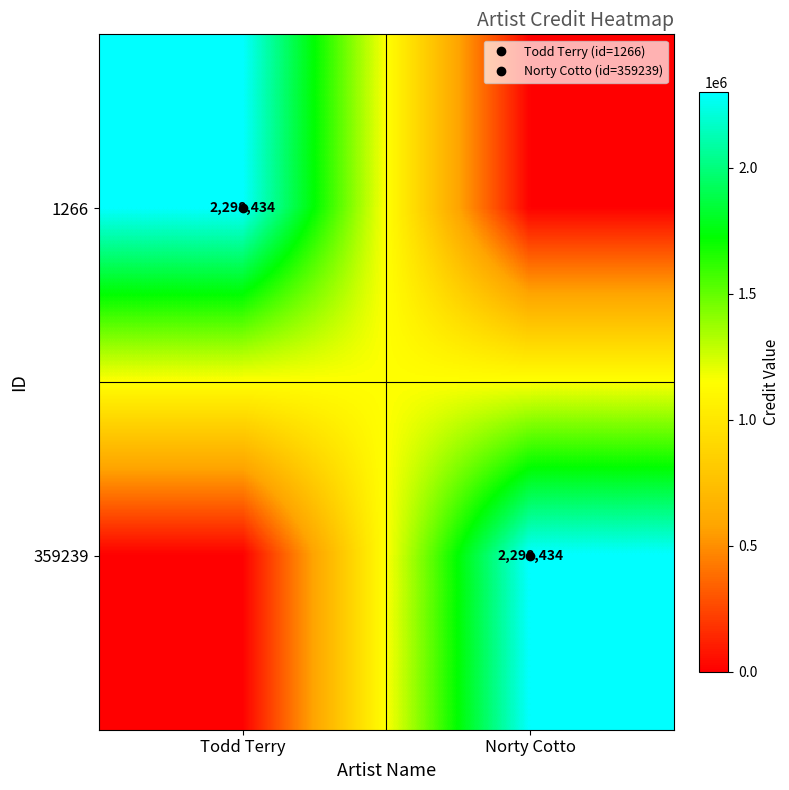

True or false: 359239 has a value of 949897 at Norty Cotto.

False